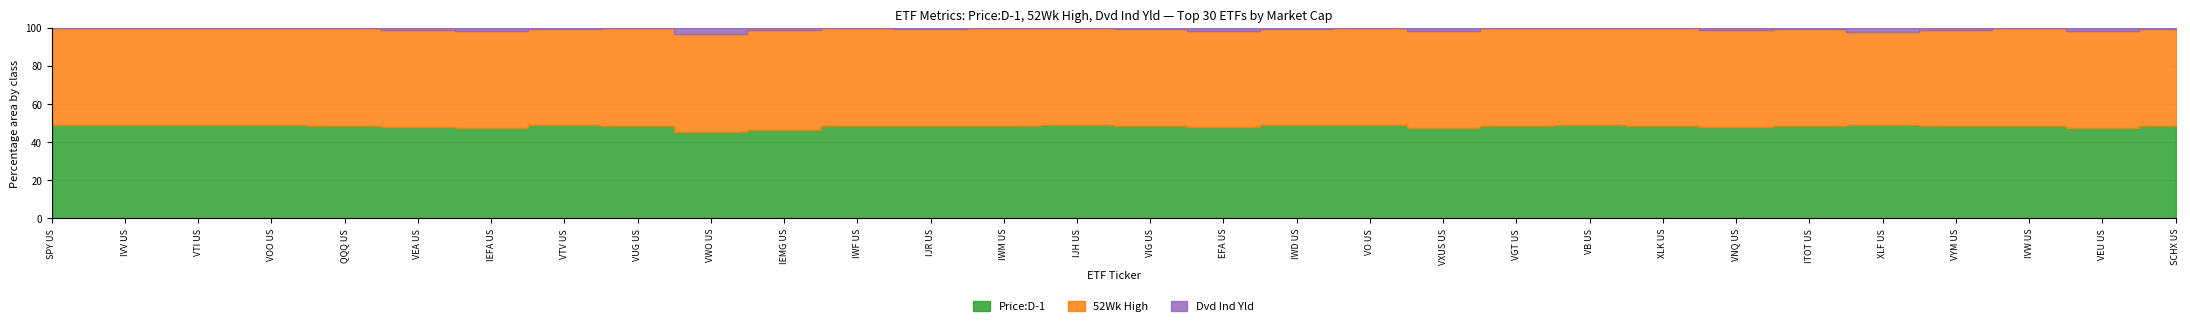

In Price:D-1, how many points are lower than both neighbors (excluding endpoints)?

8